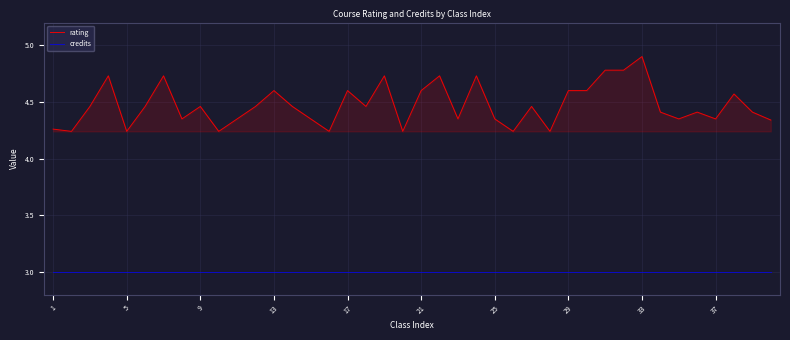

Which series has the largest range (max minus min)?

rating